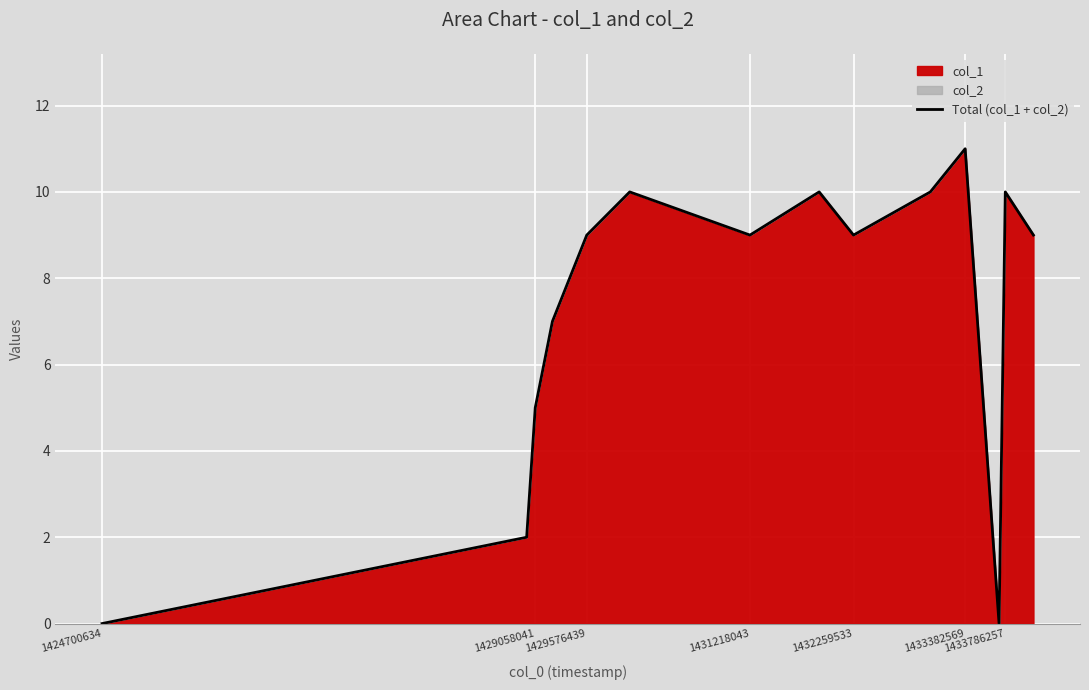

What is the greatest value displayed?

11